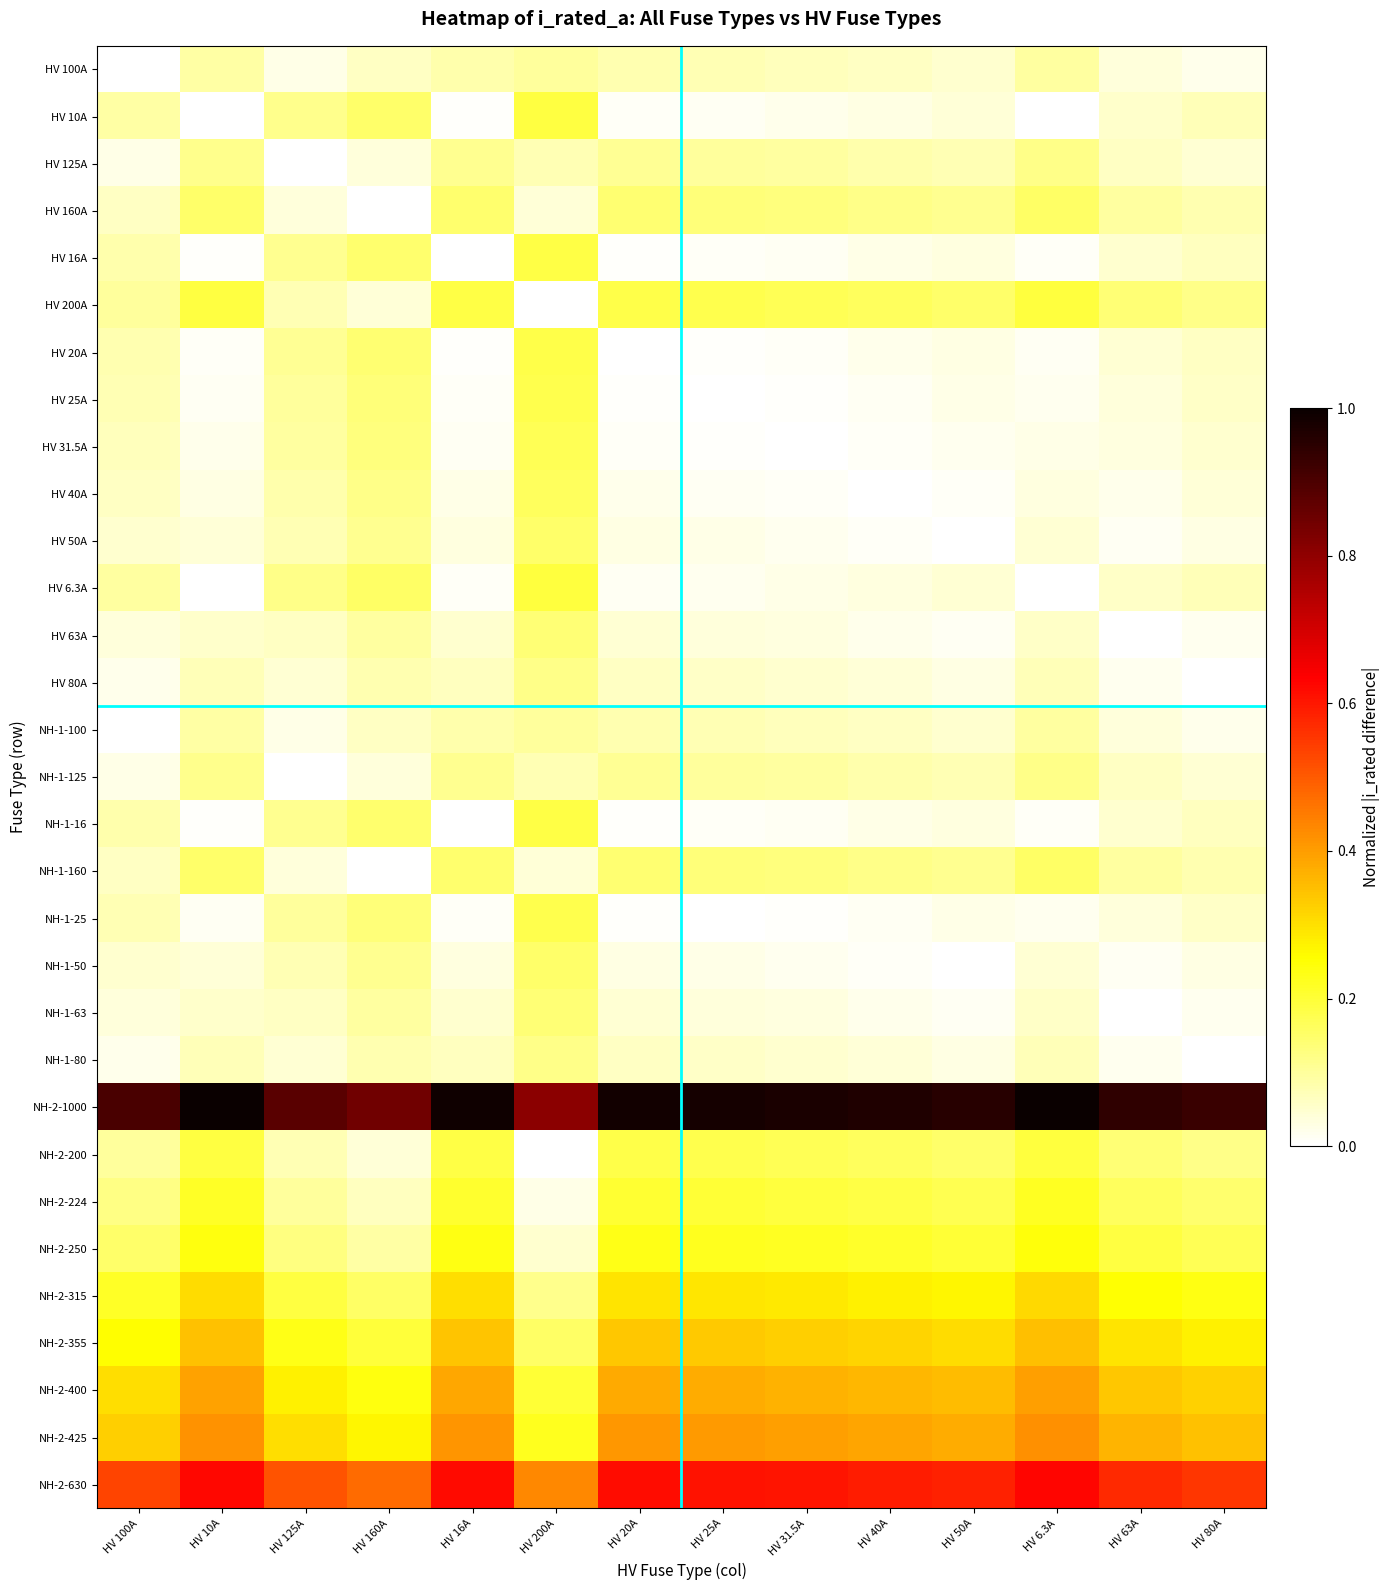

Rank the series by their maximum value, from lowest to highest.

HV 100A, NH-1-100, HV 125A, NH-1-125, HV 80A, NH-1-80, HV 63A, NH-1-63, HV 50A, NH-1-50, HV 160A, NH-1-160, HV 40A, HV 31.5A, HV 25A, NH-1-25, HV 20A, HV 16A, NH-1-16, HV 10A, HV 200A, HV 6.3A, NH-2-200, NH-2-224, NH-2-250, NH-2-315, NH-2-355, NH-2-400, NH-2-425, NH-2-630, NH-2-1000